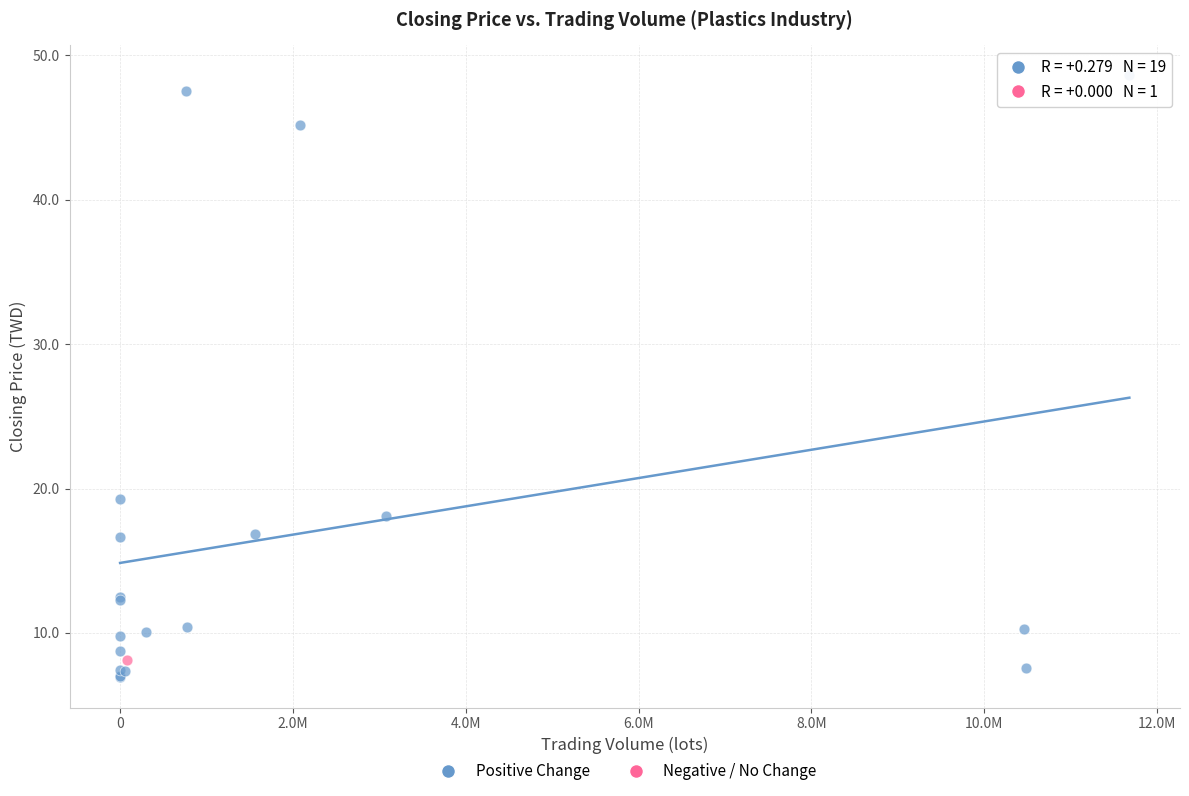

What are all the series names shown in the legend?

Positive Change, Negative / No Change